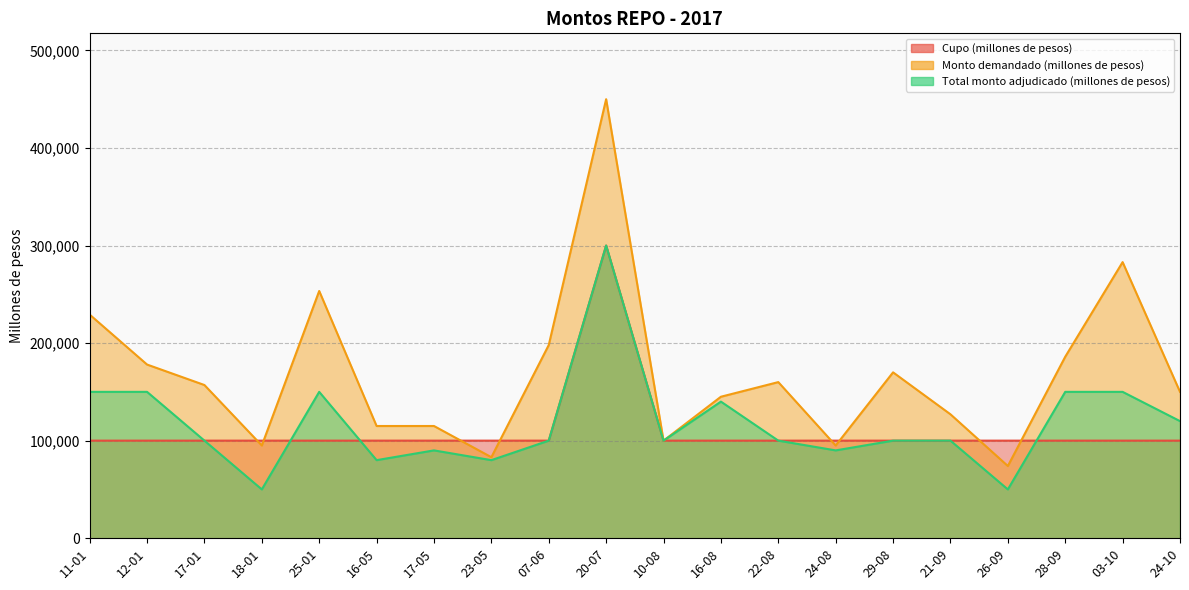

What is the greatest value displayed?

450000